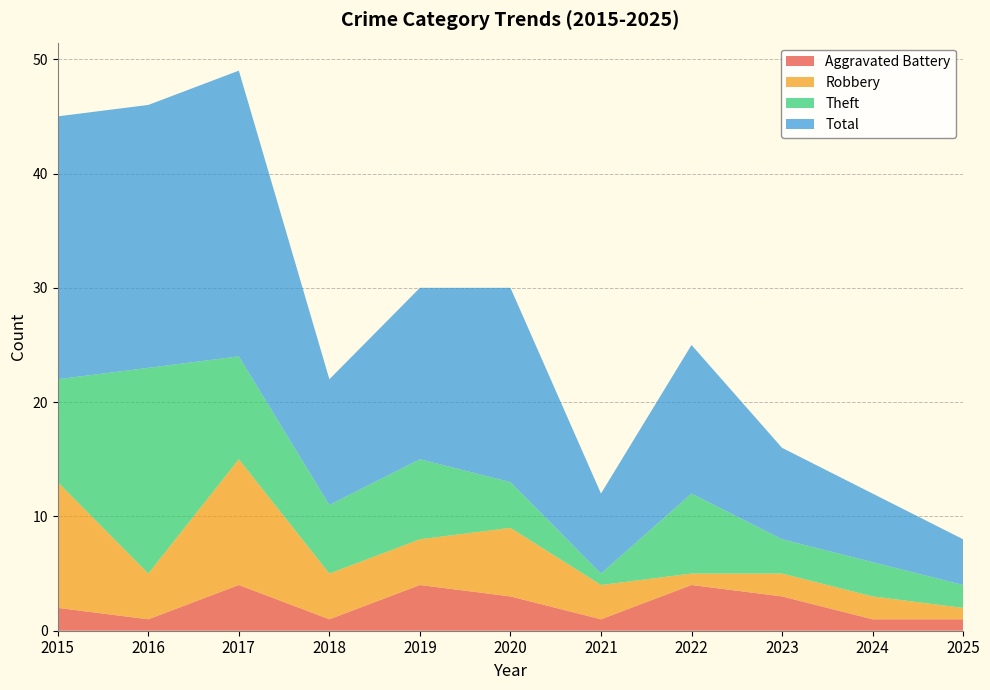

Reading left to right, transcribe all the data shown in this chart.

Aggravated Battery: 2	1	4	1	4	3	1	4	3	1	1
Robbery: 11	4	11	4	4	6	3	1	2	2	1
Theft: 9	18	9	6	7	4	1	7	3	3	2
Total: 23	23	25	11	15	17	7	13	8	6	4